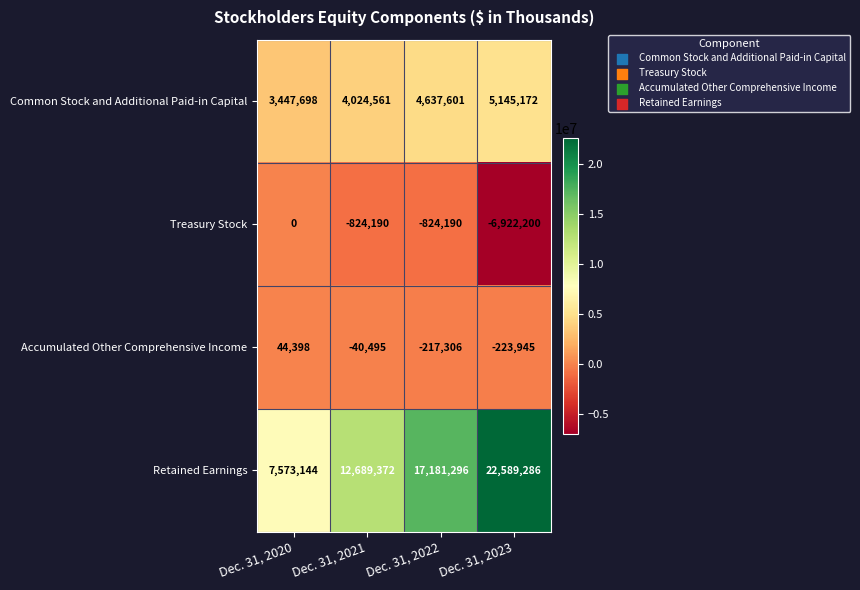

At how many categories does at least one series exceed 12379361?

3